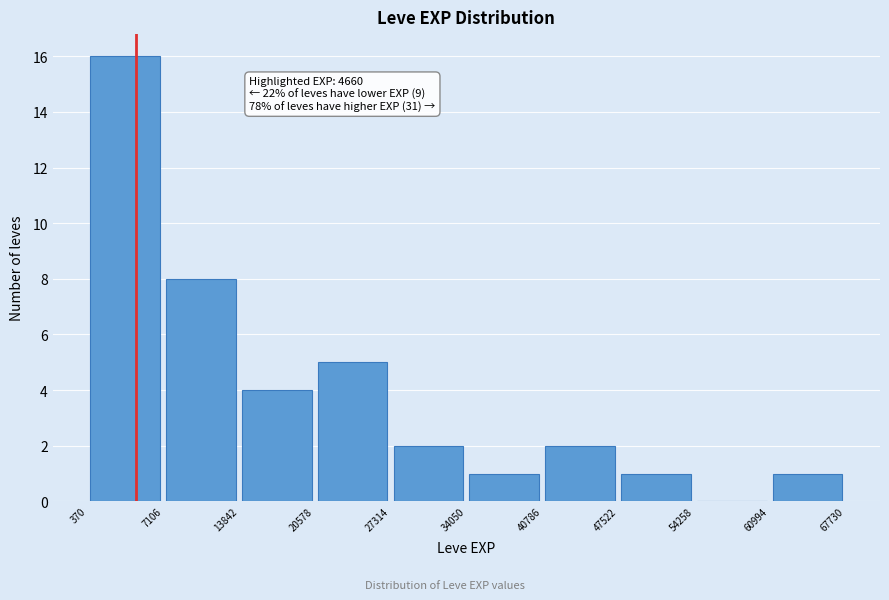

Over which range of the x-axis is the bar tallest?

370 to 7106